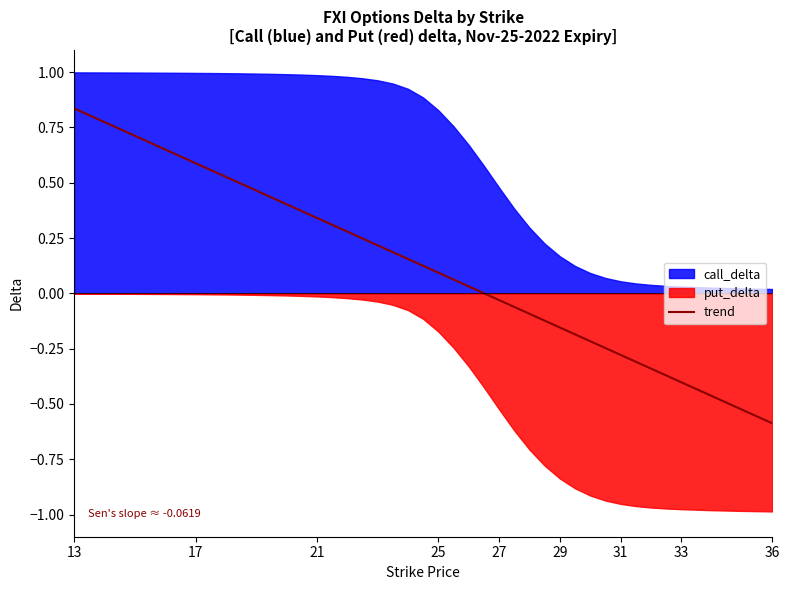

What position from the left is 17?

5